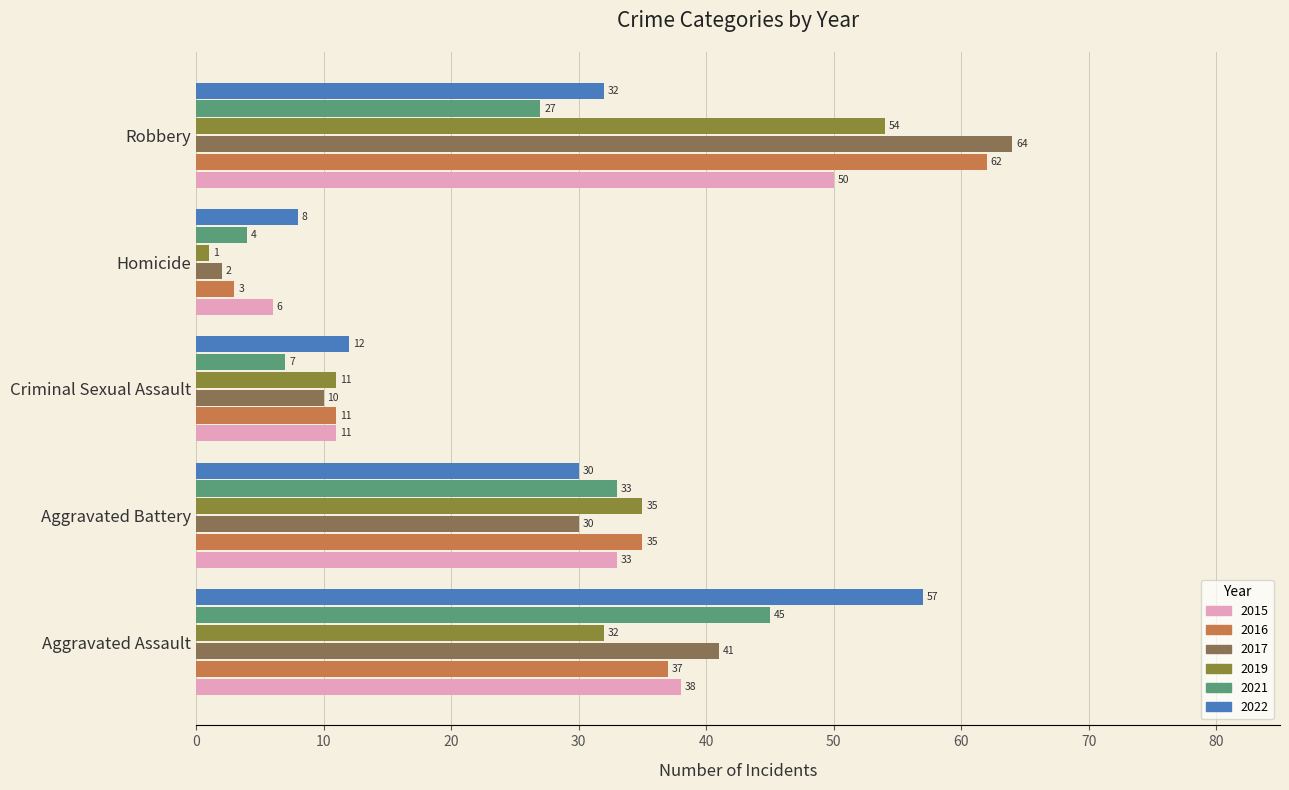

What is the sum of all 2021 values?

116